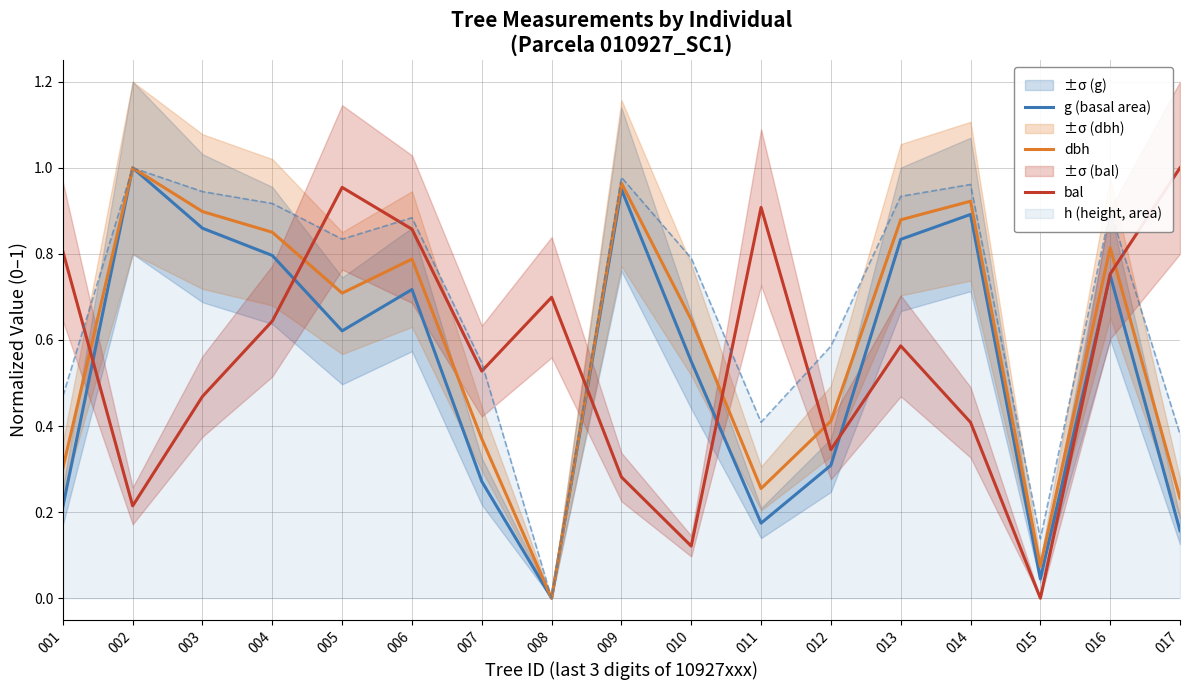

At which category does bal reach its first local peak?

005